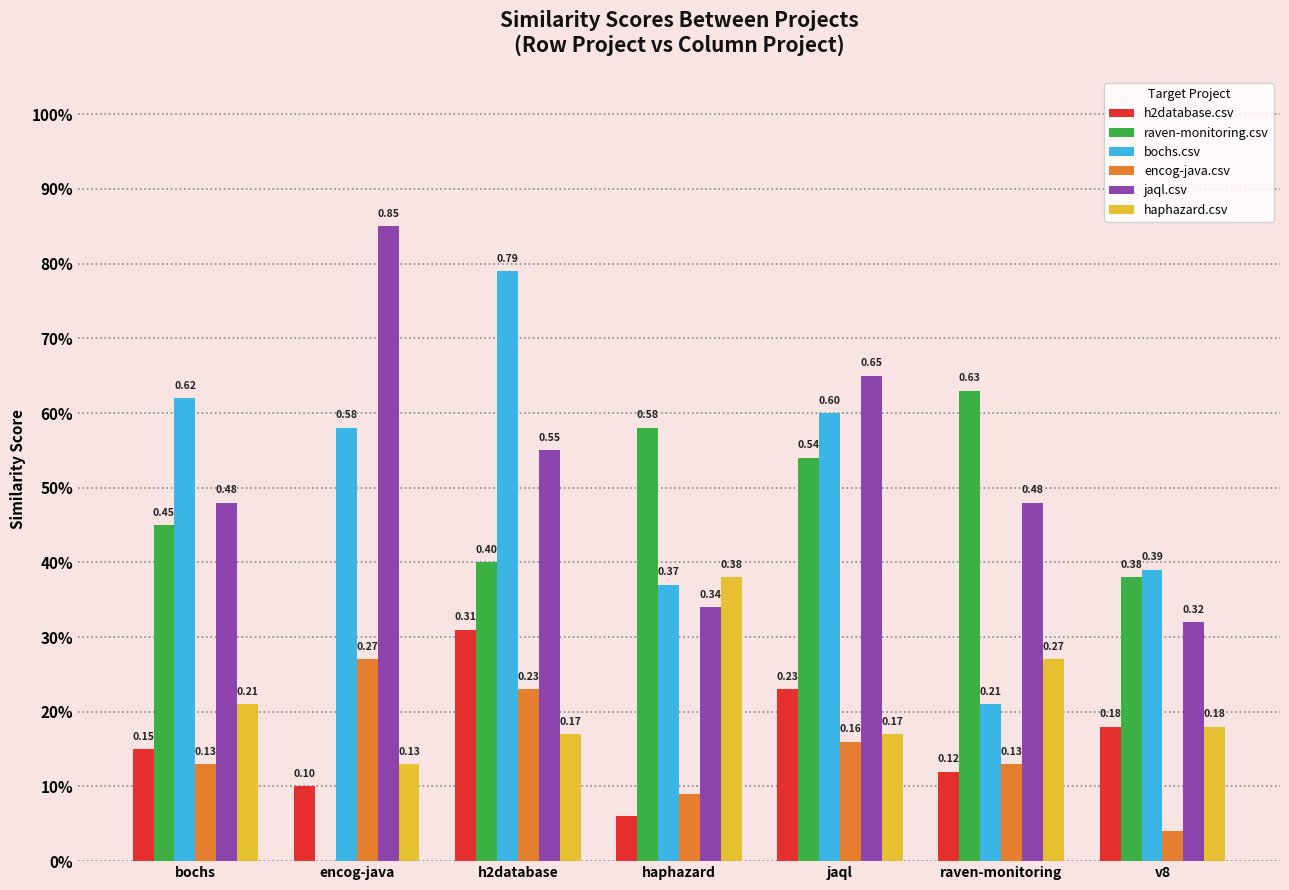

Is it true that encog-java.csv equals 0.0 at v8?

True